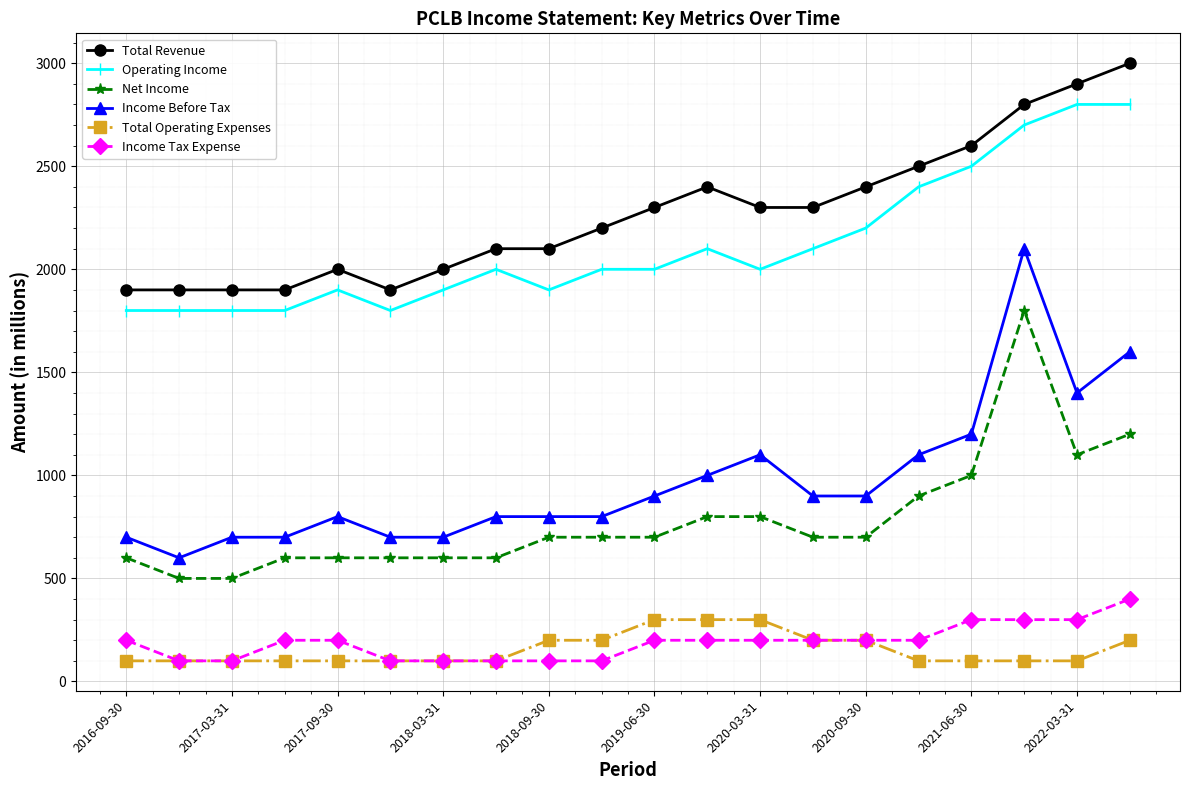

True or false: Operating Income and Net Income intersect in this chart.

False